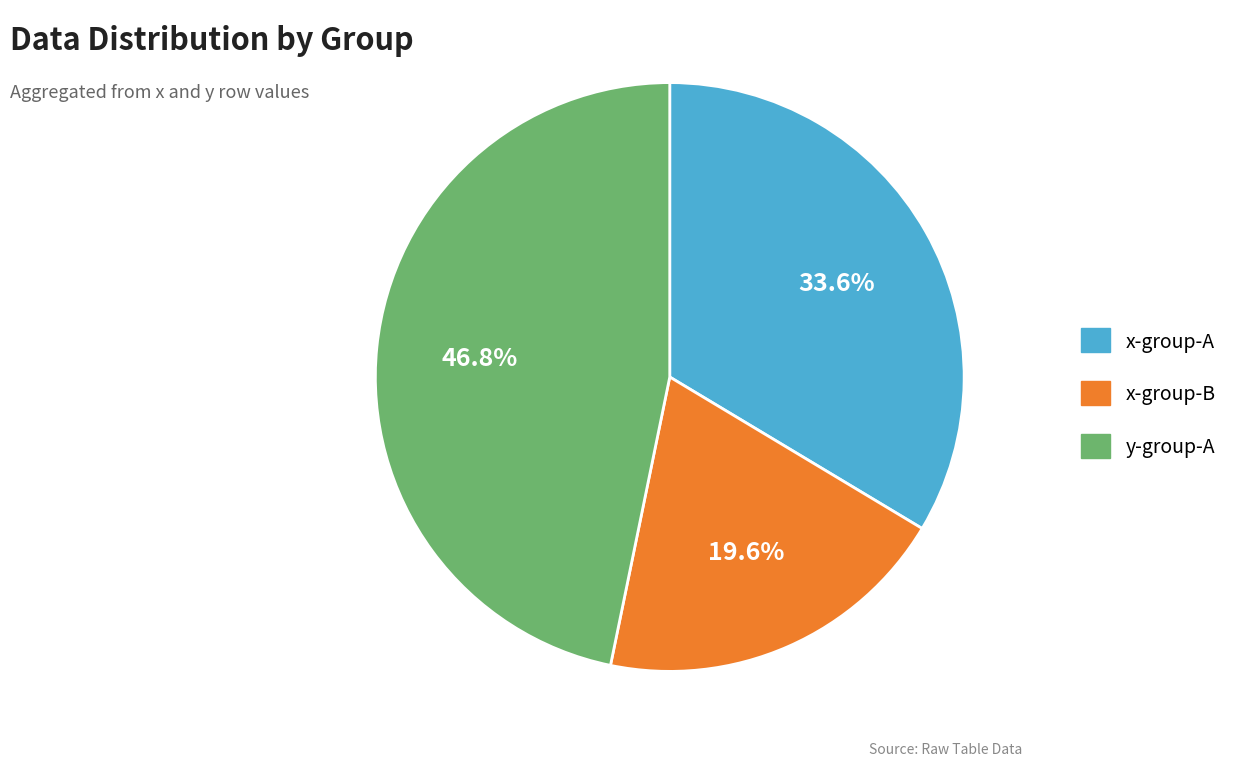

To the nearest percent, what is the difference between the largest and smallest slice percentages?

27%